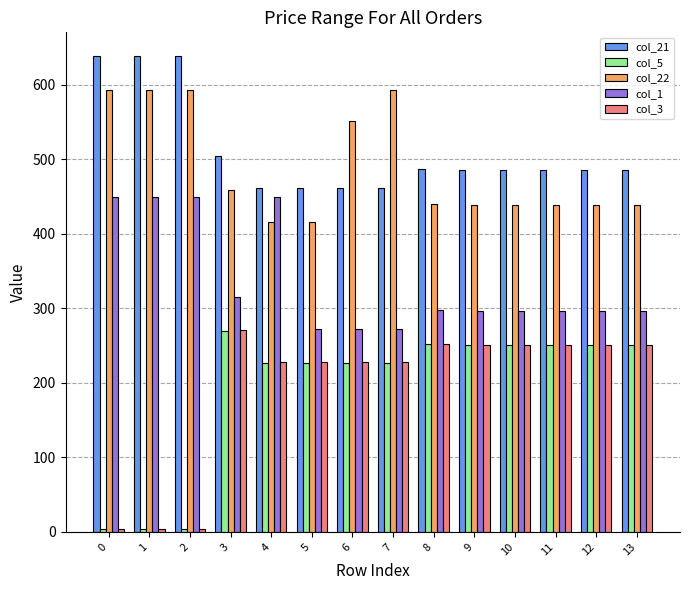

What is the difference between the second highest and minimum values in the col_5 series?

248.0